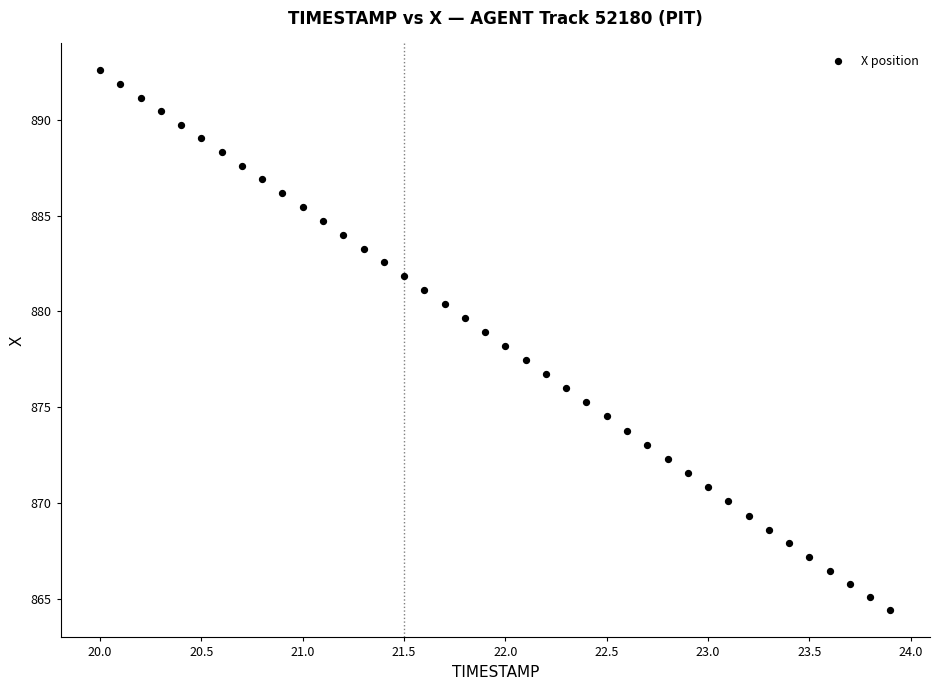

What is the range of Y values (max minus min)?

28.2